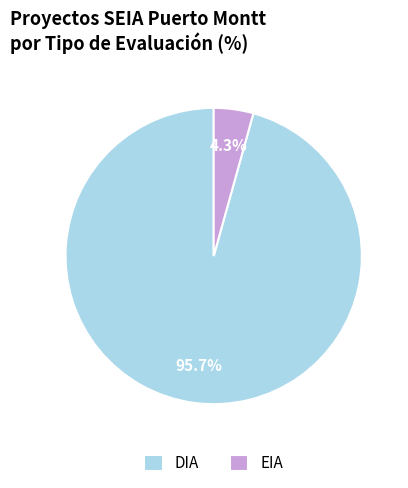

Count the number of slices in the pie.

2